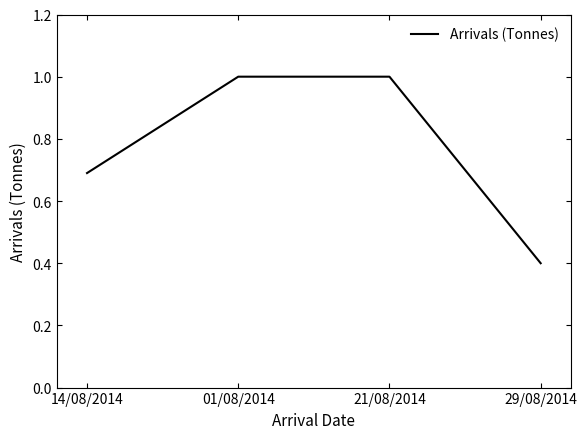

Count the values in the range 0 to 1.

4